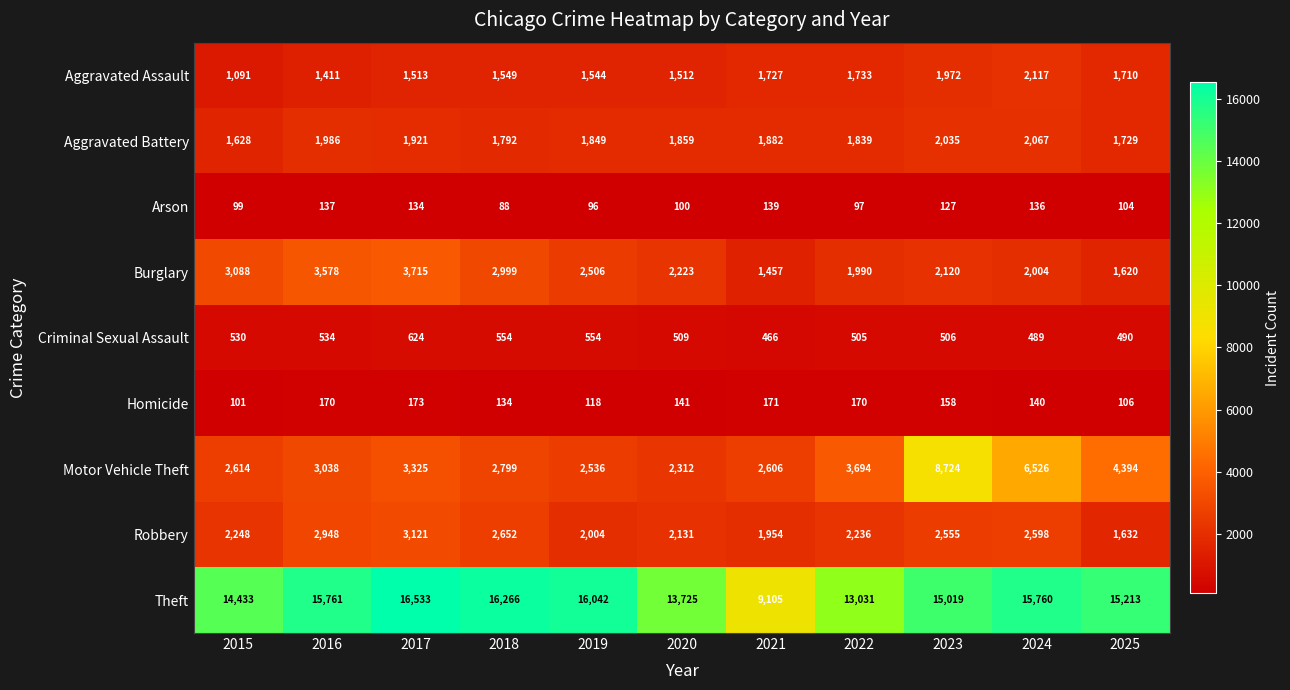

Which category has the highest value across all series?

2017